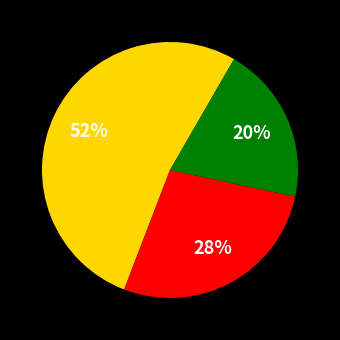

Is there a majority slice in this chart?

Yes